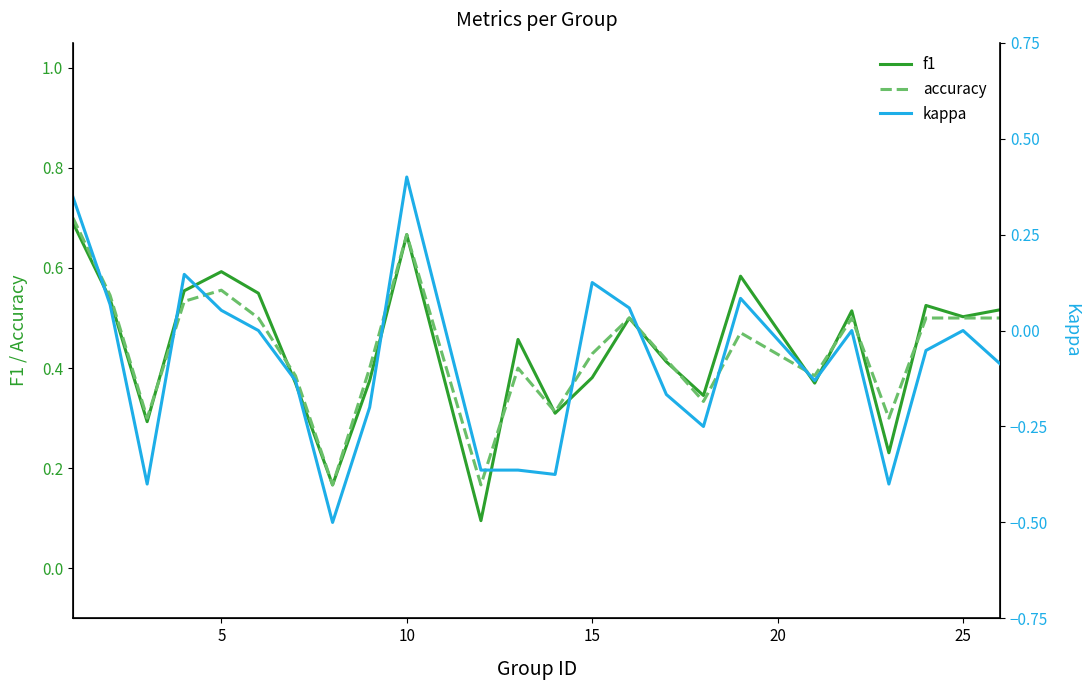

How many series are shown in this chart?

3